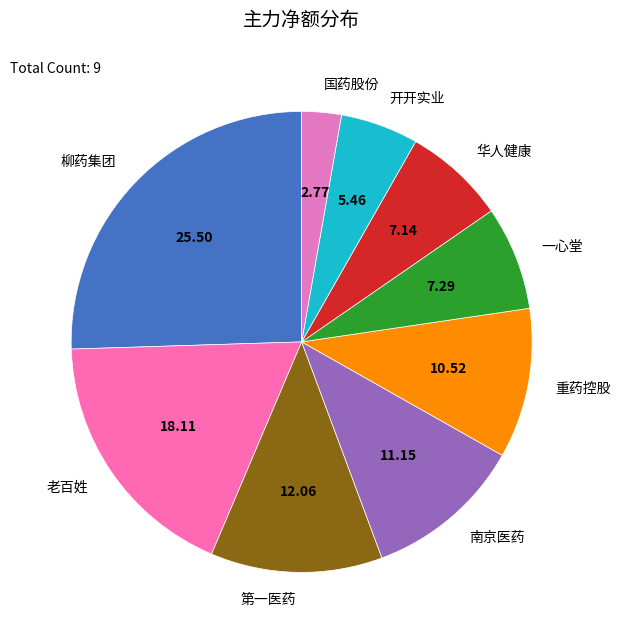

Does 第一医药 represent more than half of the total?

No